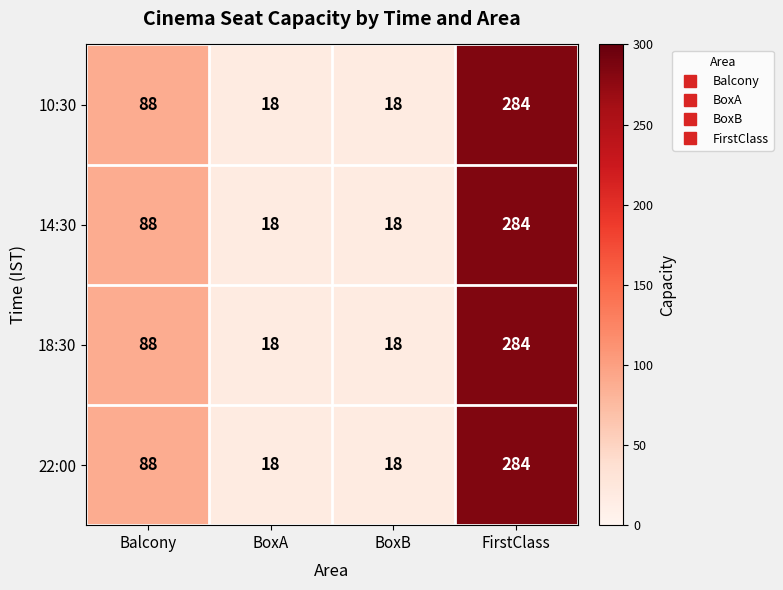

Is it true that 22:00 equals 32 at BoxB?

False